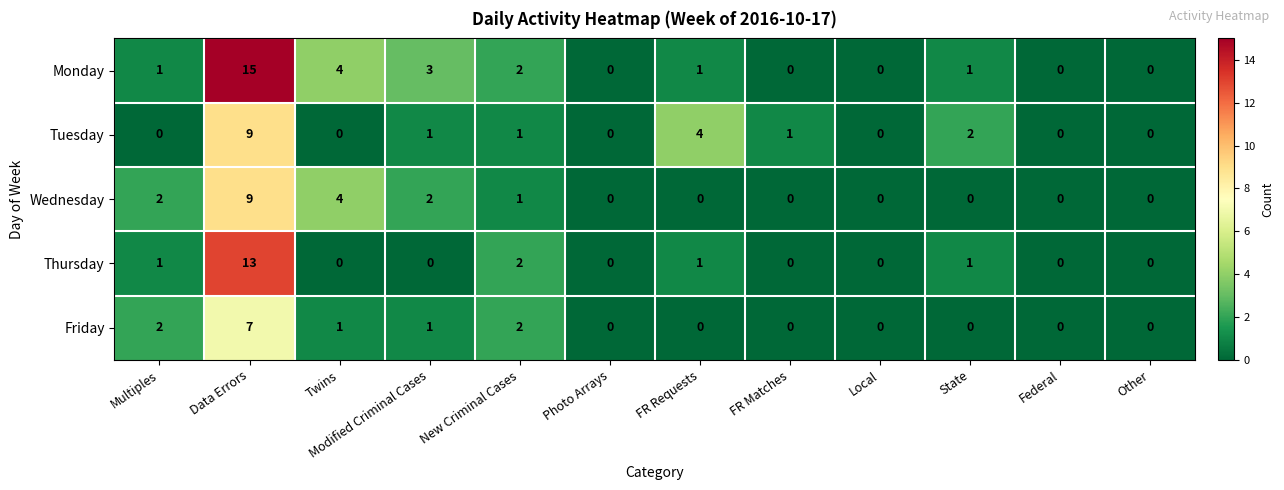

Which series has the largest total across all categories?

Monday